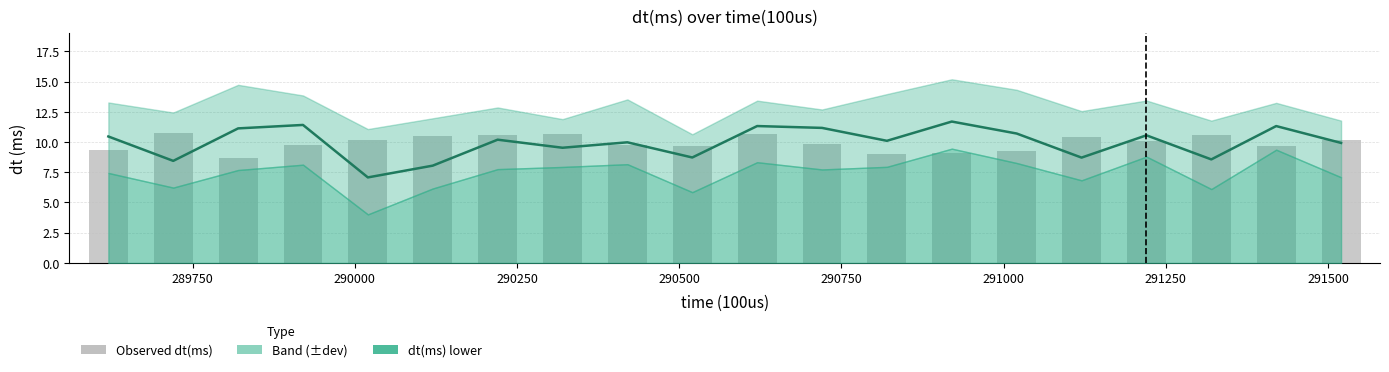

What is the value of the dt(ms) mid bar at the 5th from the left?

7.1